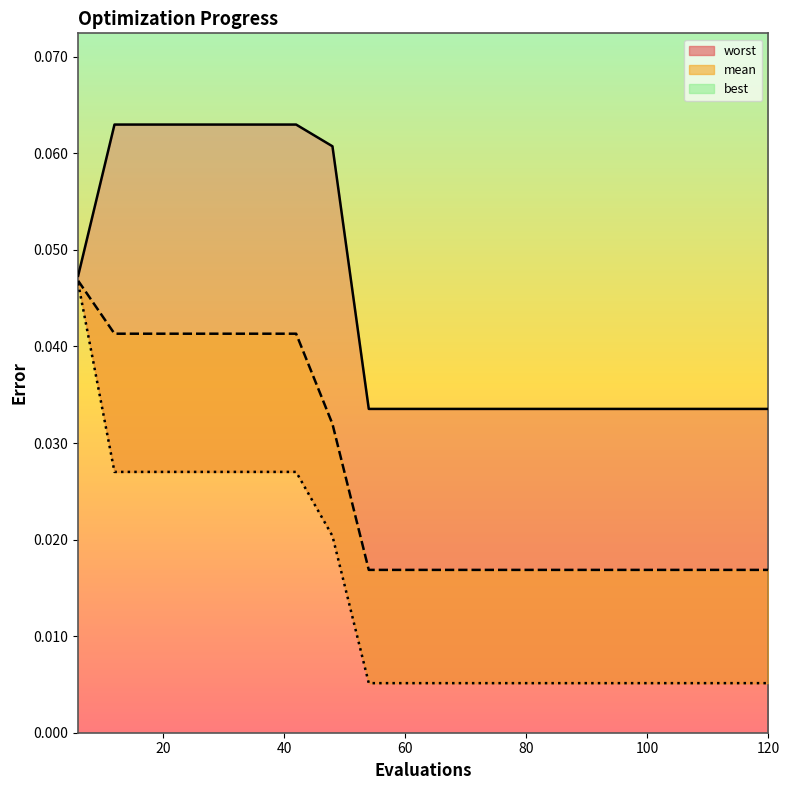

True or false: worst and best intersect in this chart.

False